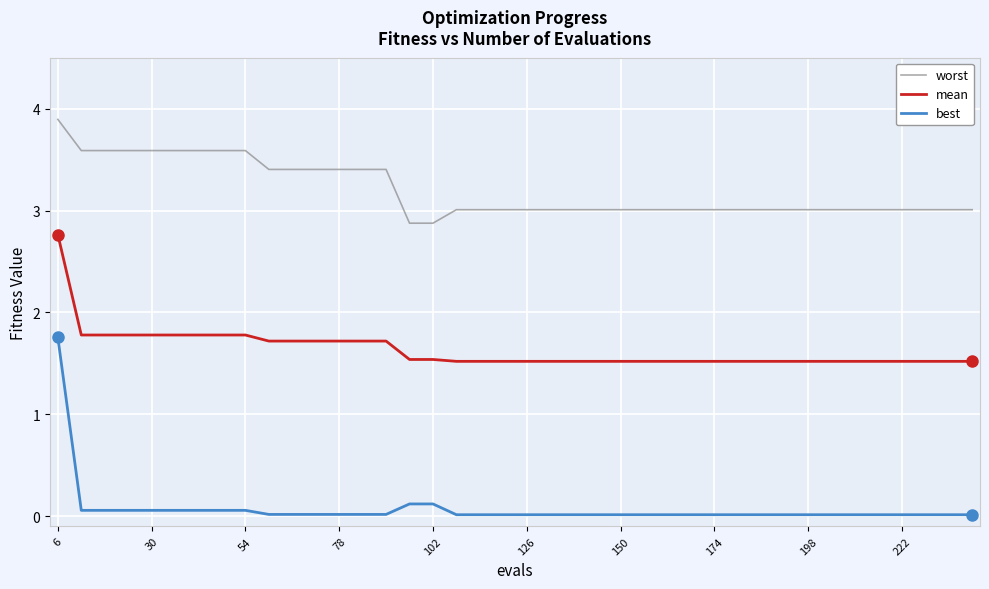

Which series has the largest total across all categories?

worst